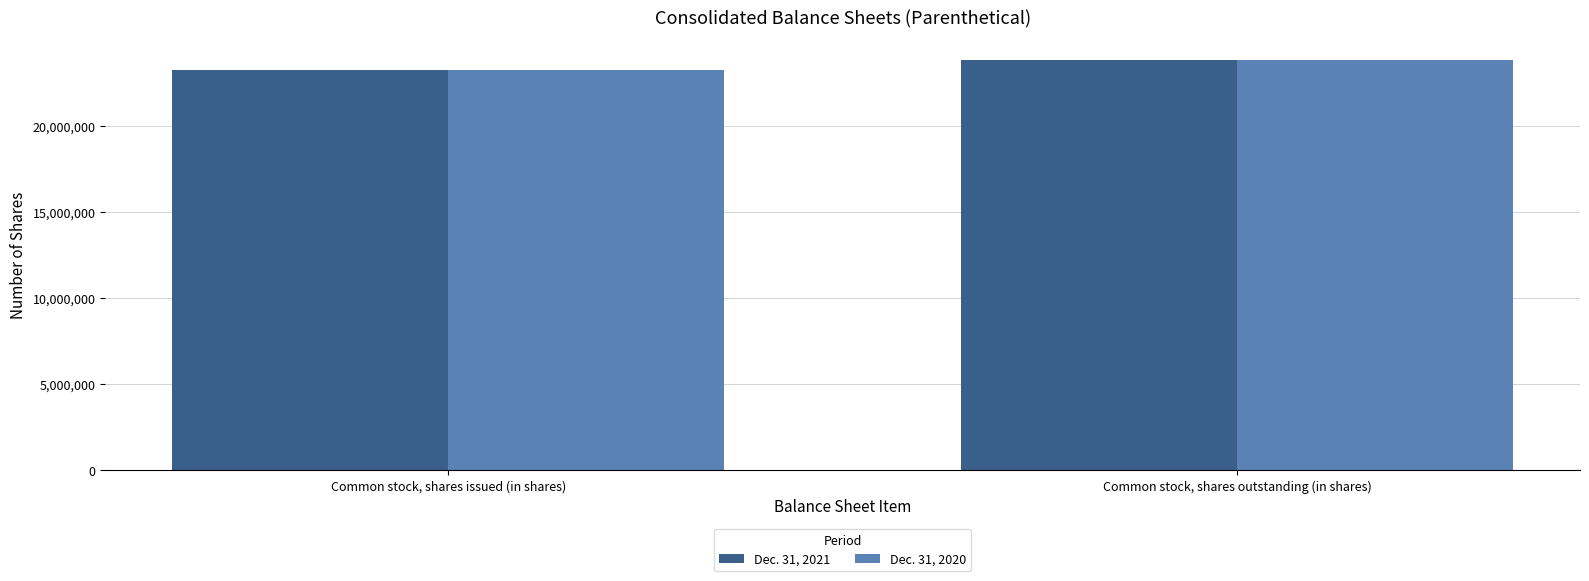

At how many categories does at least one series exceed 23482021?

1